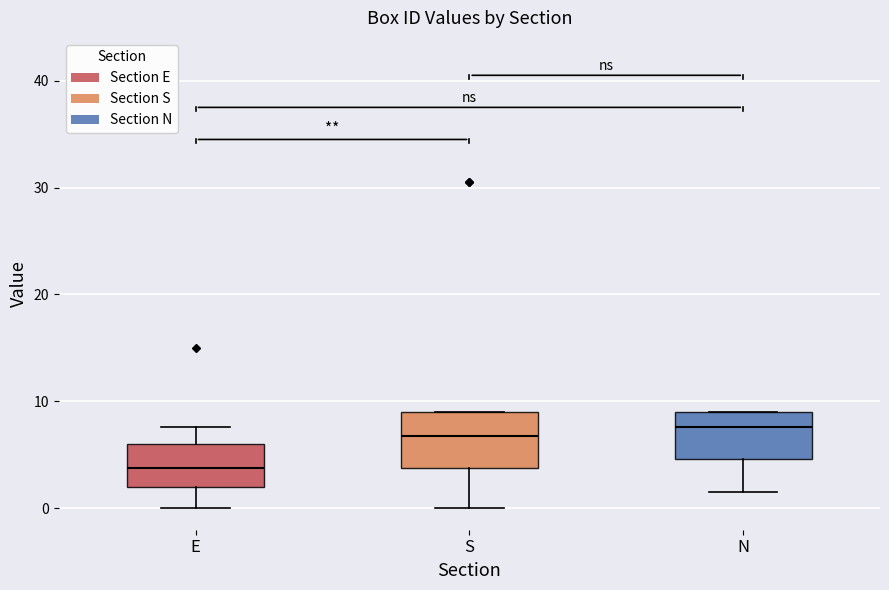

Reading left to right, read every box against the y-axis: the position of its median line, the range the box covers, and the ends of its whiskers. The values are not printed on the chart, so give them approximately, as read against the axis.

E: median 4, box 2 to 6, whiskers 0 to 8
S: median 7, box 4 to 9, whiskers 0 to 9
N: median 8, box 5 to 9, whiskers 2 to 9